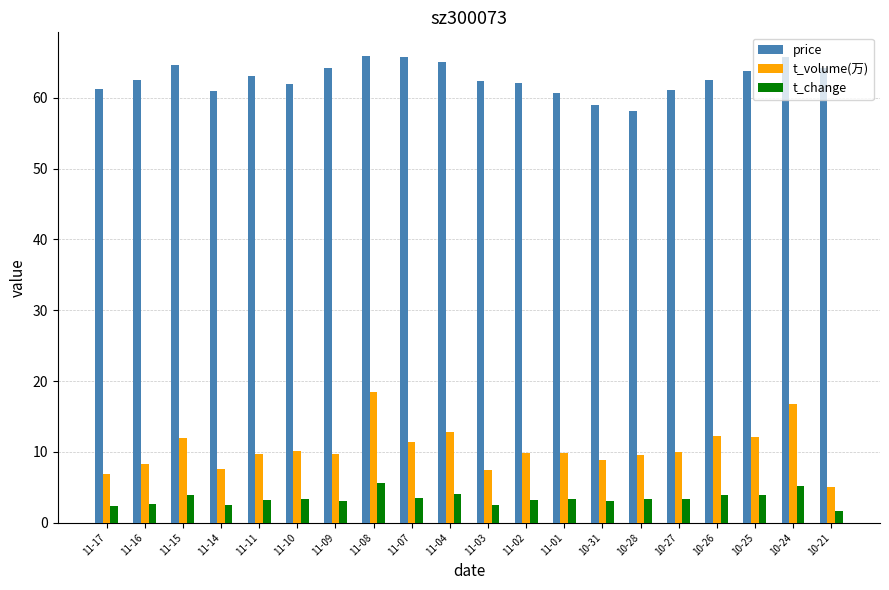

List the series in order of their peak value, lowest first.

t_change, t_volume(万), price